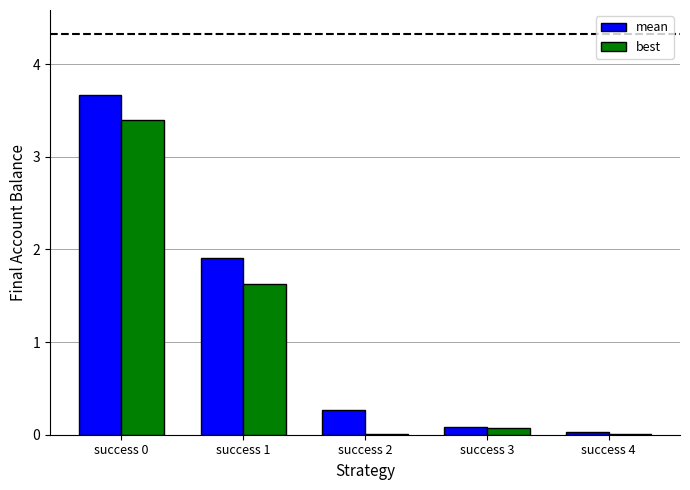

What is the total value across all series at success 1?

3.5